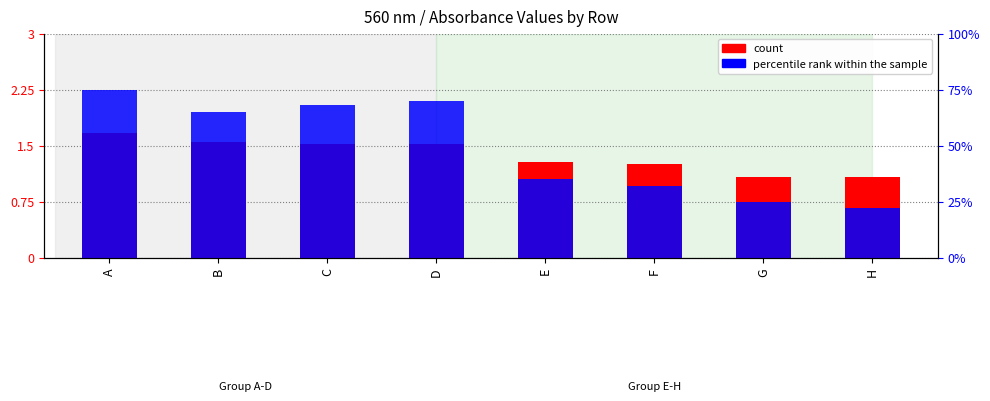

Which series has the widest spread of values?

percentile rank within the sample